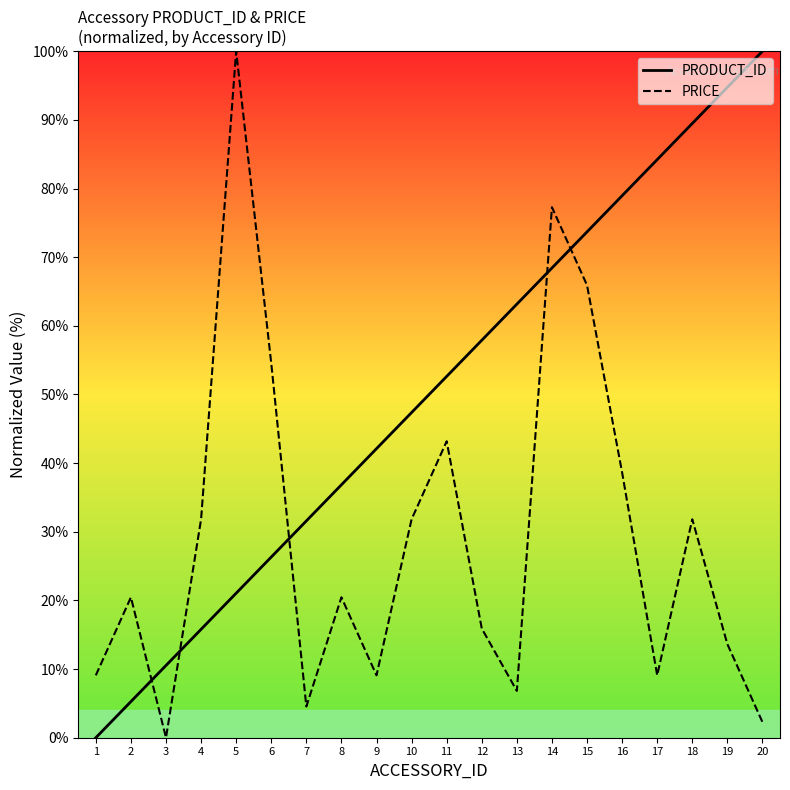

The value of PRODUCT_ID at 6 is 38.5. True or false?

False